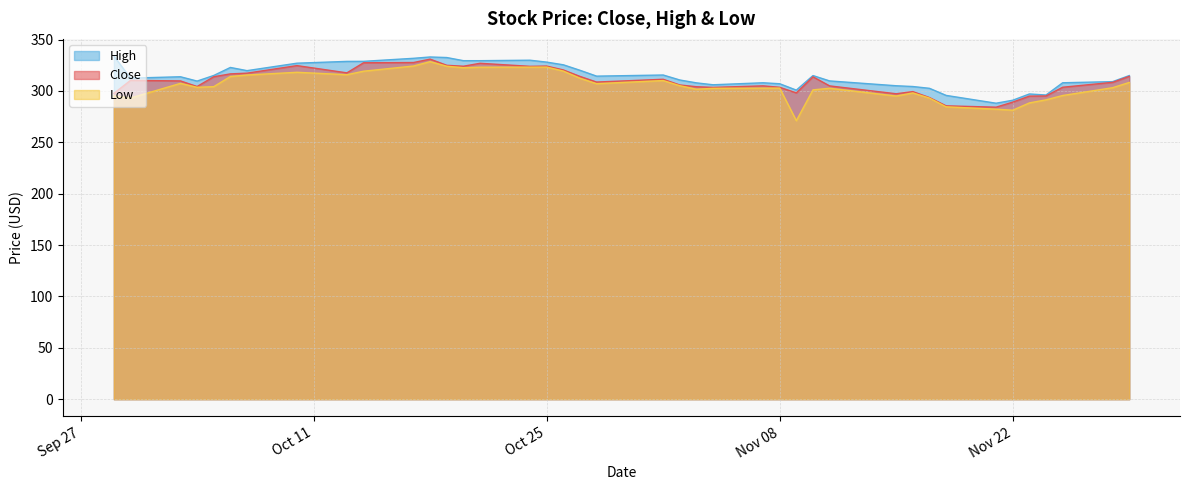

At which category does the chart reach its peak across all series?

2016-09-29